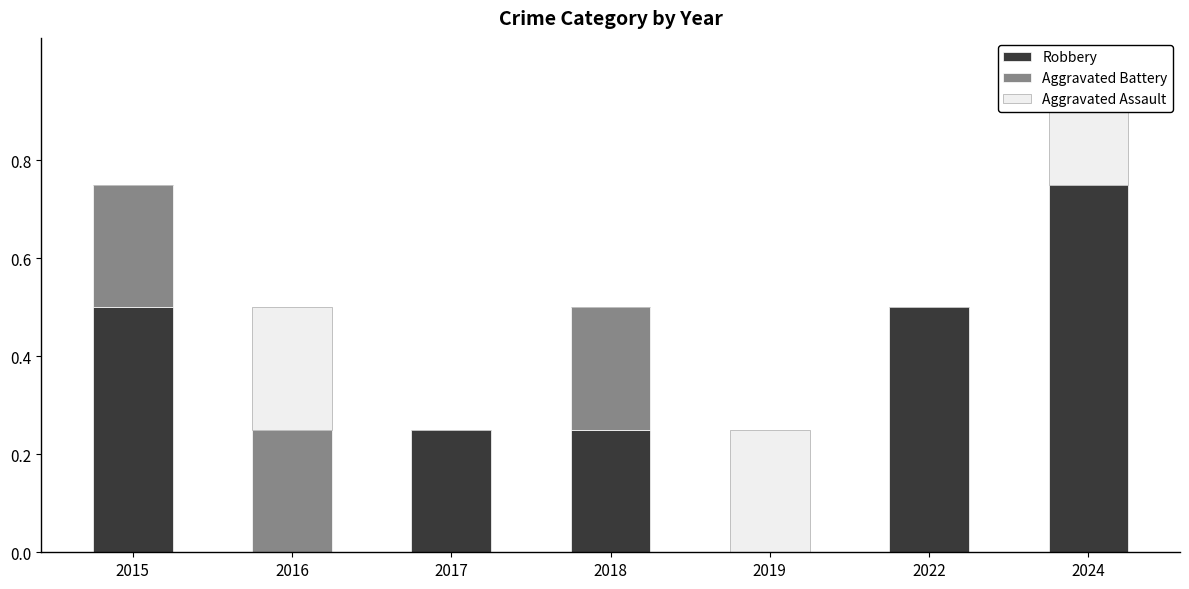

What is the total value across all series at 2017?

0.2